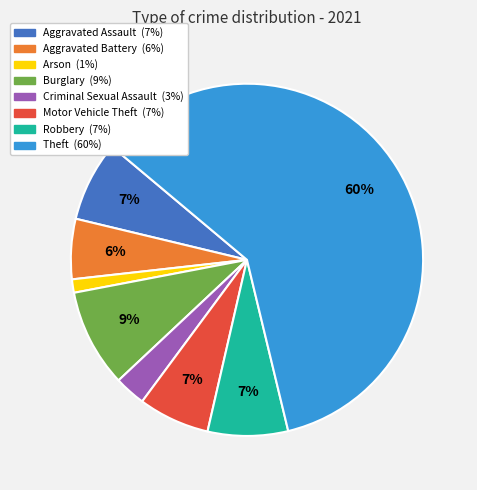

Does any single category account for the majority?

Yes